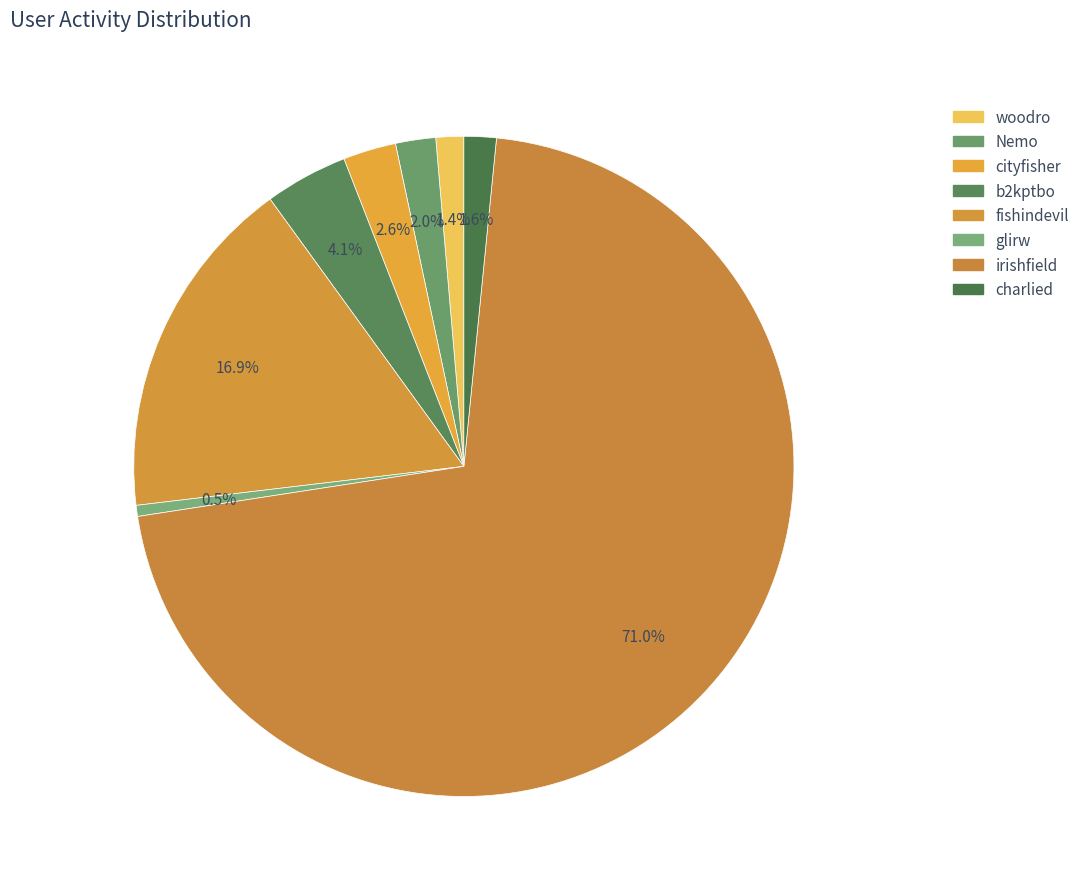

How many slices are in this pie chart?

8